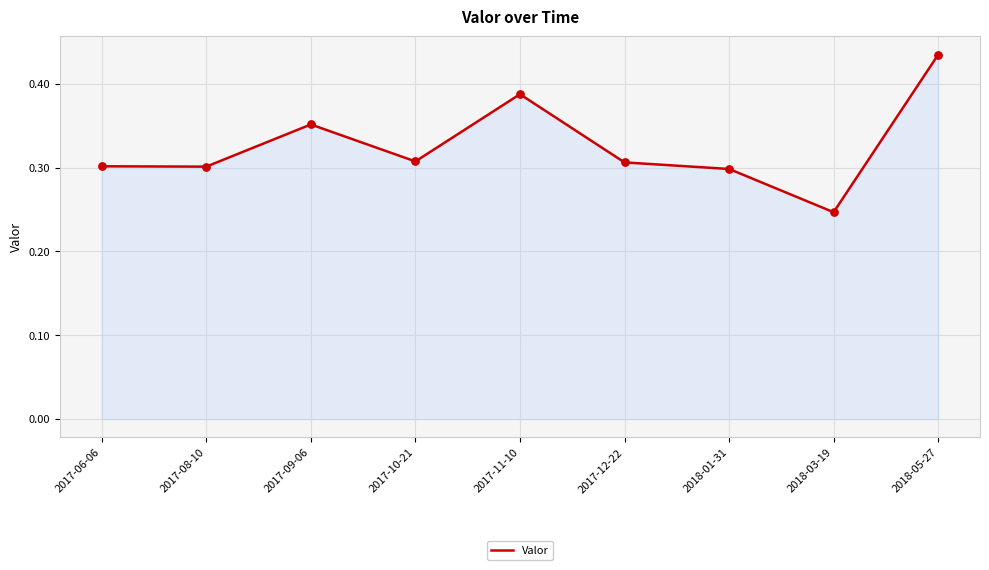

What is the change in value from 2017-12-22 to 2018-03-19?

-0.1